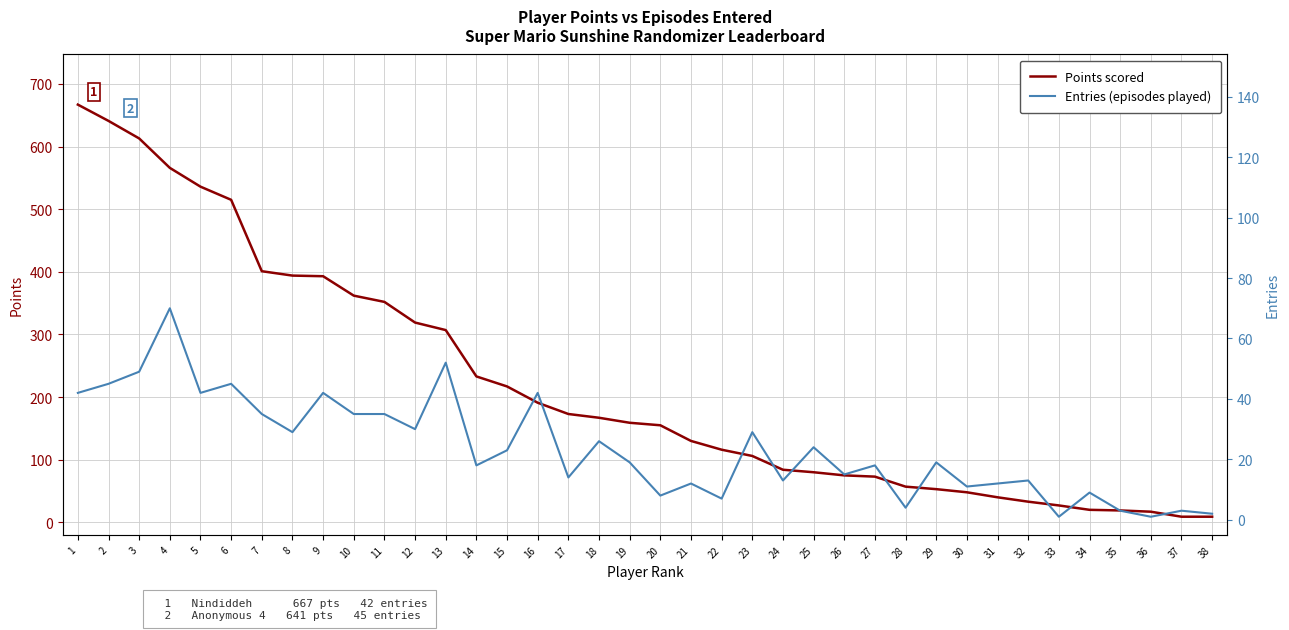

What is the difference between the Points scored values at 32 and 19?

126